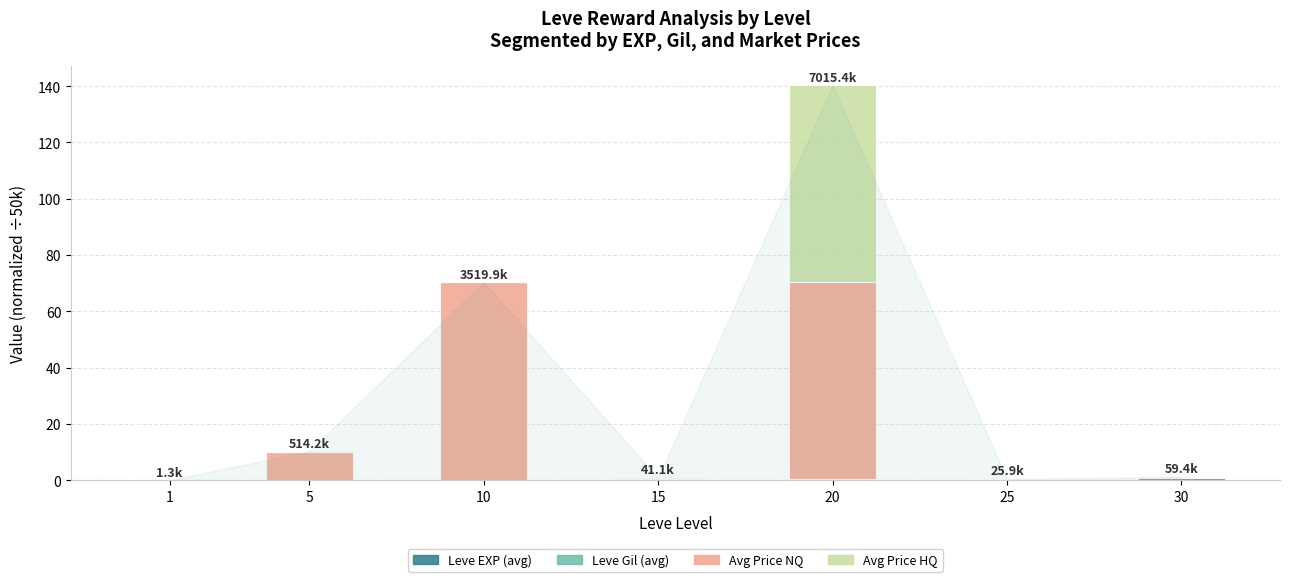

At which category is the sum across all series the highest?

20